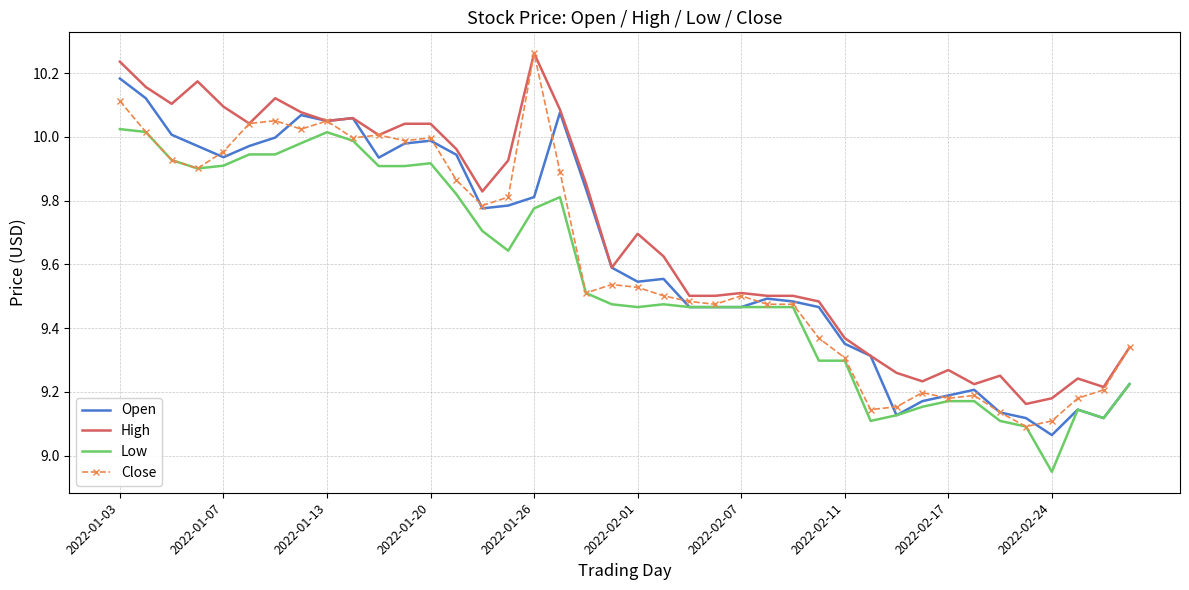

True or false: High and Low intersect in this chart.

False